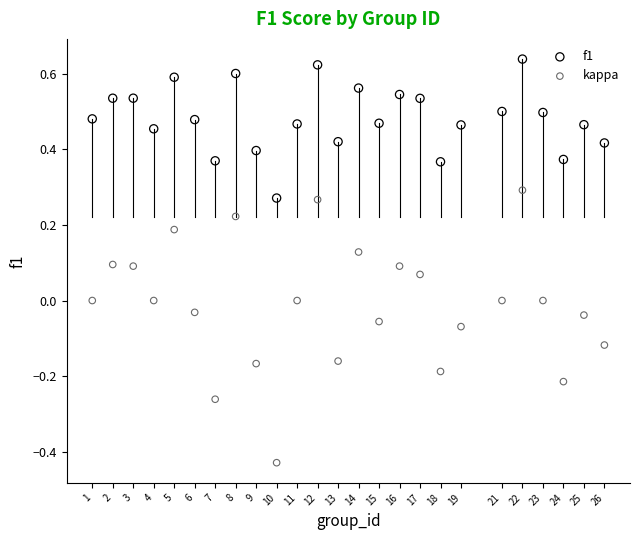

Which series has the widest spread of Y values?

kappa